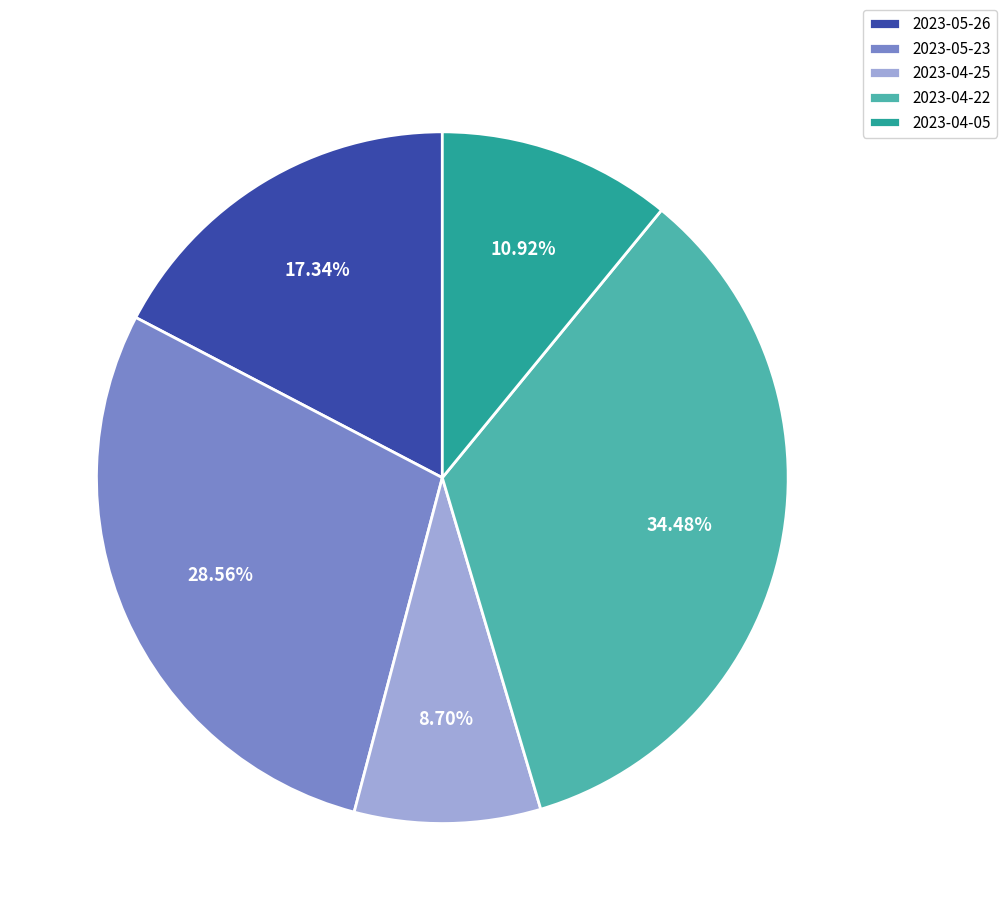

True or false: 2023-04-05 accounts for 11% of the total.

True